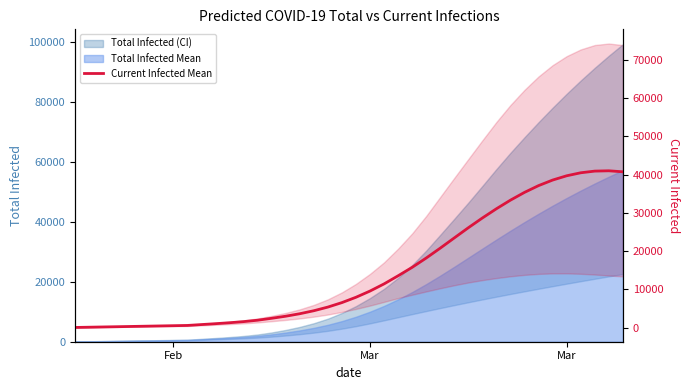

What is the difference between the maximum and minimum values?

40917